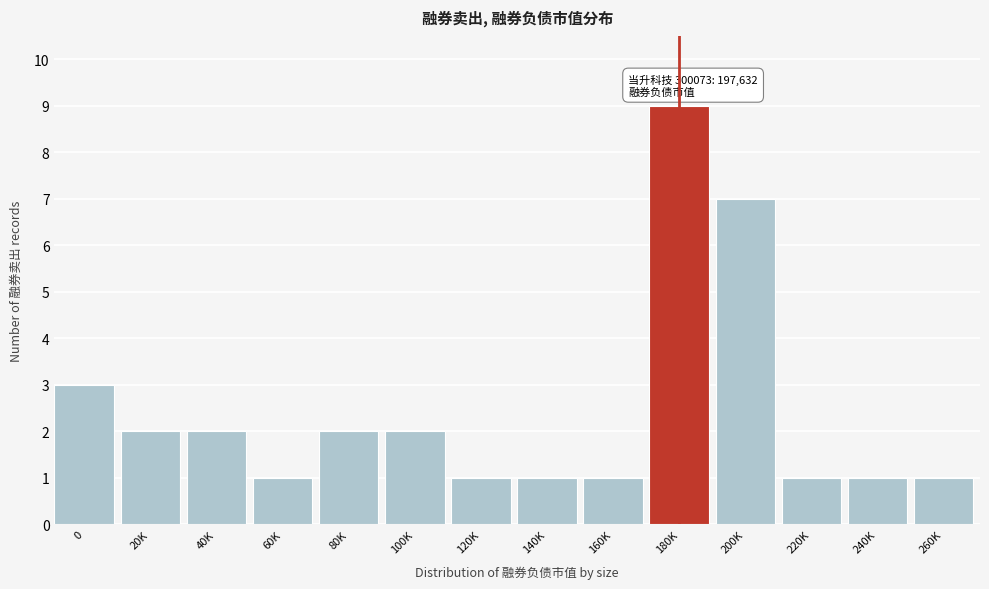

Reading left to right, what are all the values shown in this chart?

3	2	2	1	2	2	1	1	1	9	7	1	1	1